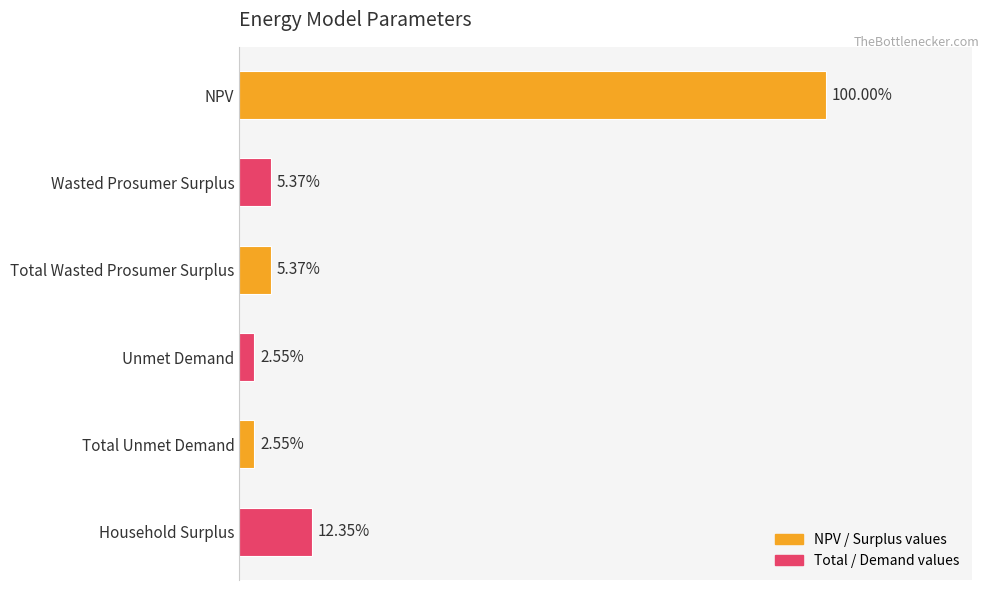

Are the bars horizontal?

Yes